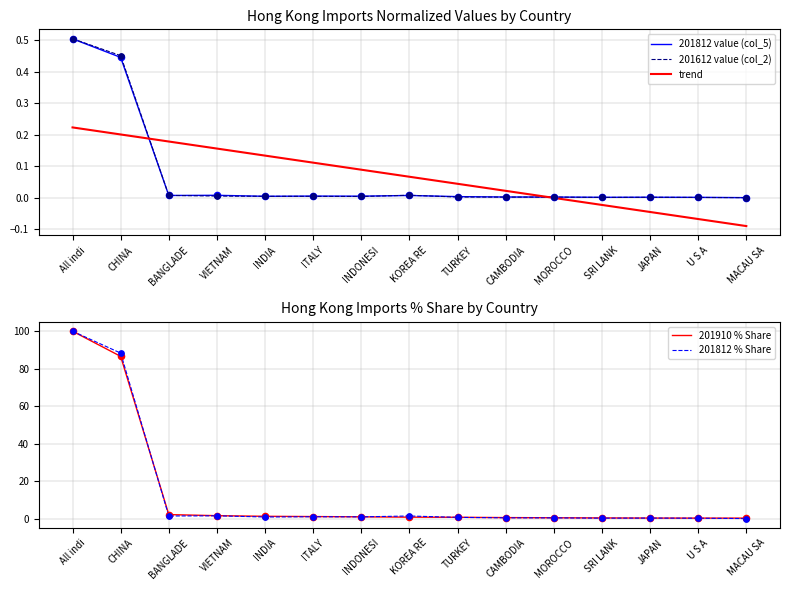

What are all the series names shown in the legend?

201812 value (col_5), 201612 value (col_2), trend, 201910 % Share, 201812 % Share